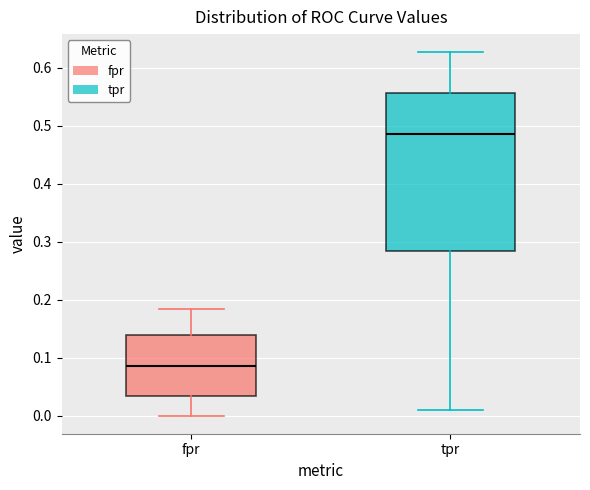

Reading left to right, transcribe this box plot: for each box, give where its median line is, the range the box spans, and where its two whiskers end, as read against the y-axis. The values are not printed on the chart, so give them approximately, as read against the axis.

fpr: median 0.09, box 0.03 to 0.14, whiskers 0.00 to 0.18
tpr: median 0.48, box 0.28 to 0.56, whiskers 0.01 to 0.63